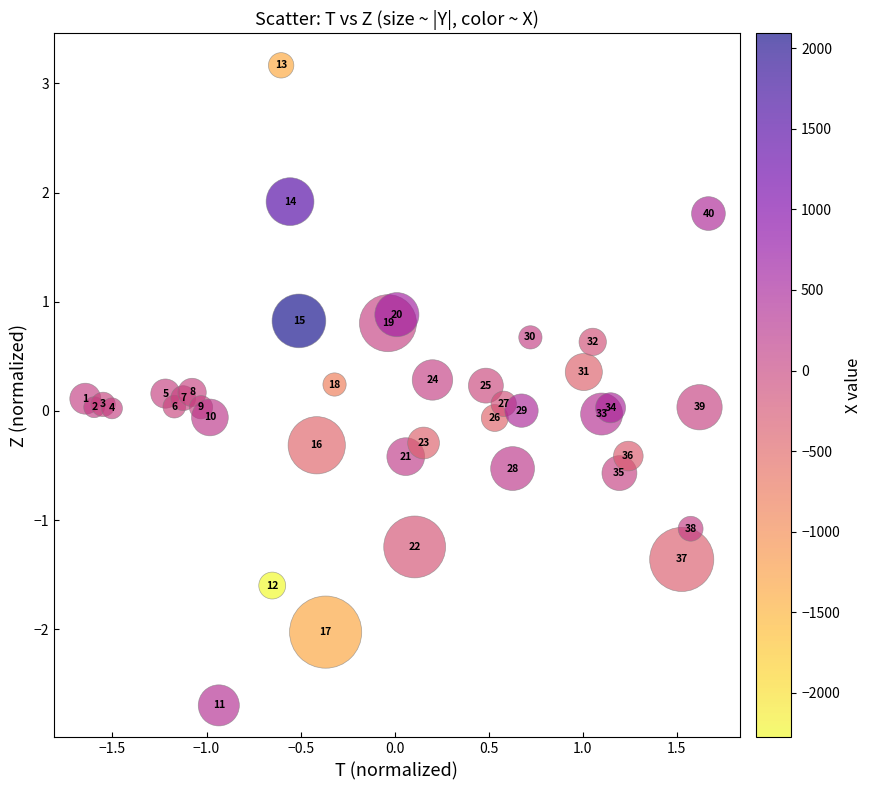

What is the range of Y values (max minus min)?

5.9